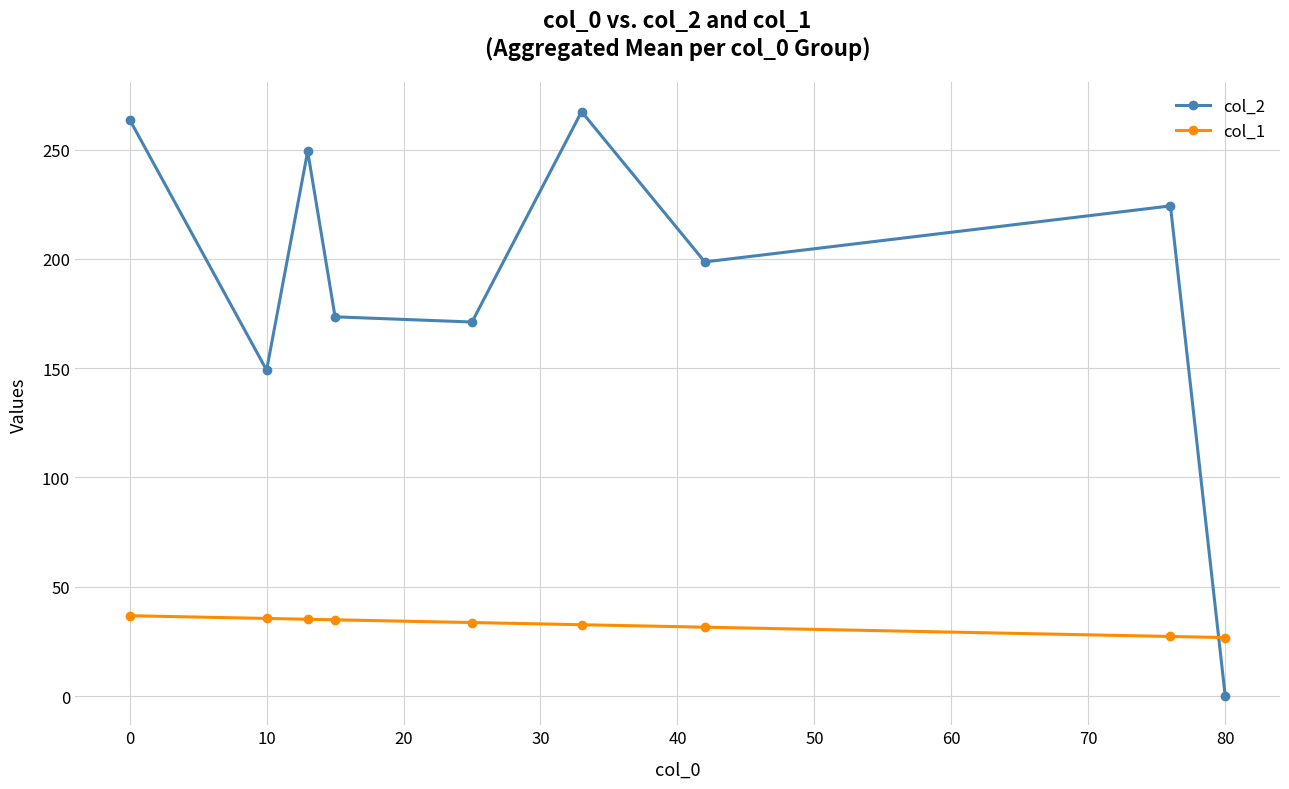

List the series in order of their peak value, highest first.

col_2, col_1